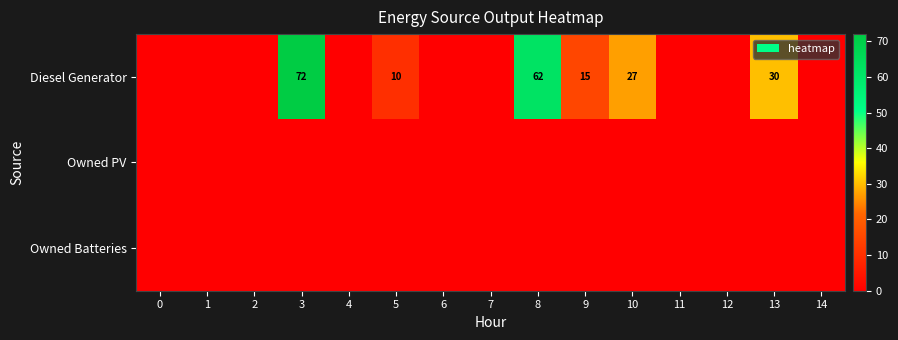

The Diesel Generator series shows 100 at 3. True or false?

False